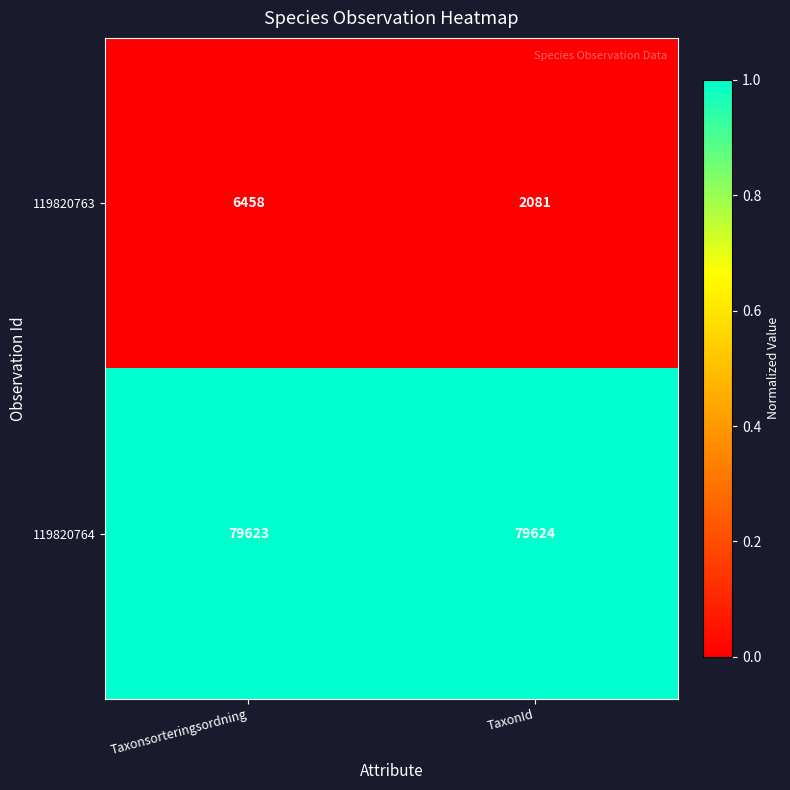

How many data points does each series have?

2